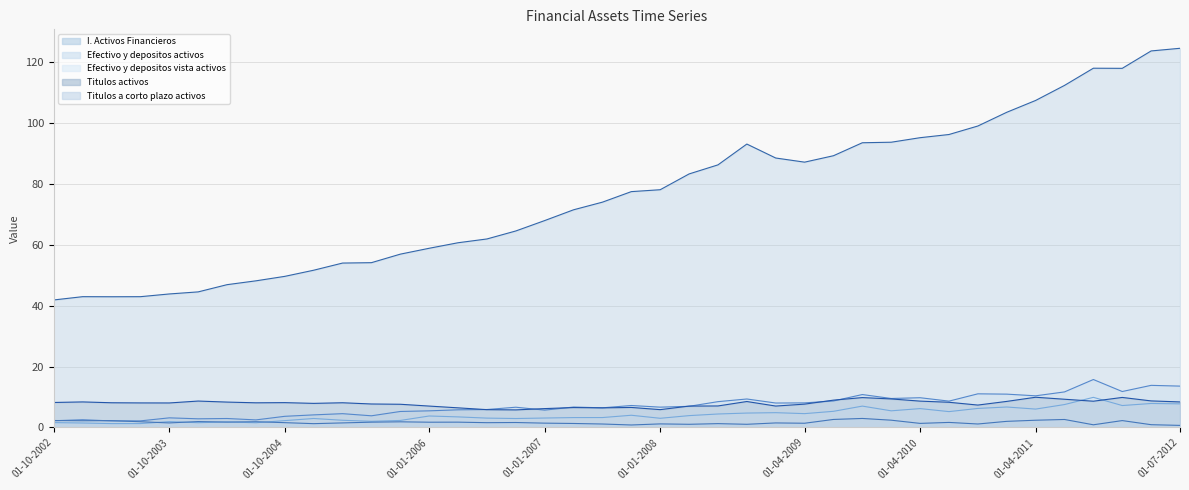

What is the smallest value displayed?

0.7